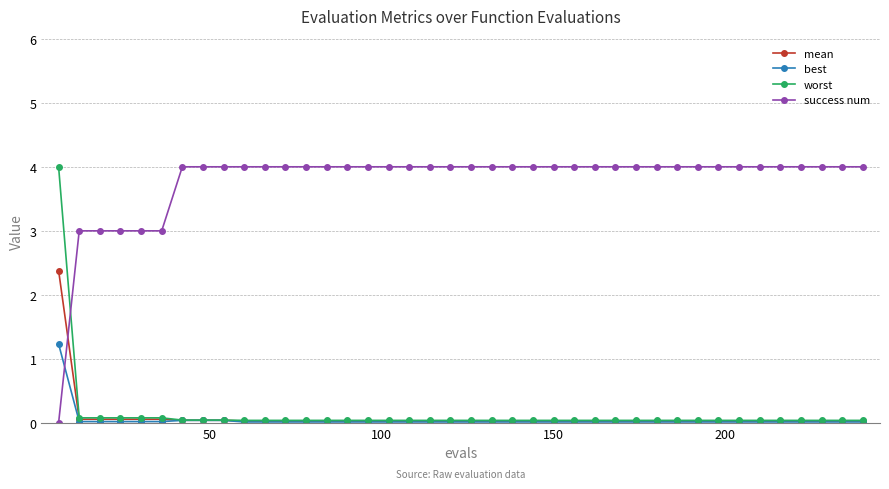

After their last crossing, which series has the higher values: success num or mean?

success num